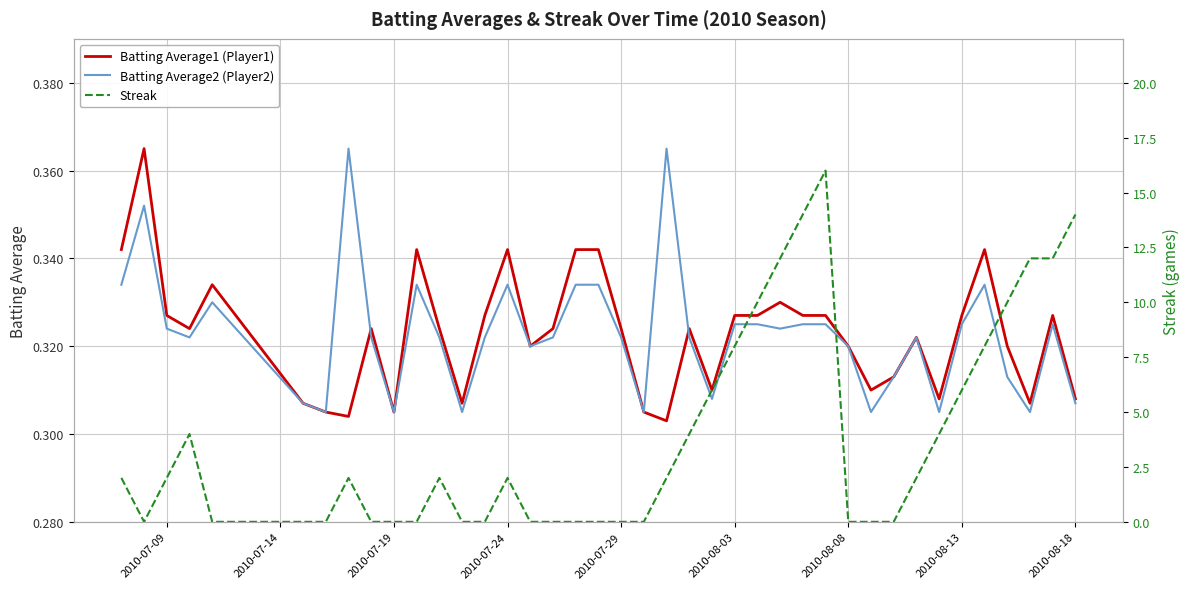

Reading left to right, what are all the values shown in this chart?

Batting Average1 (Player1): 0.3	0.4	0.3	0.3	0.3	0.3	0.3	0.3	0.3	0.3	0.3	0.3	0.3	0.3	0.3	0.3	0.3	0.3	0.3	0.3	0.3	0.3	0.3	0.3	0.3	0.3	0.3	0.3	0.3	0.3	0.3	0.3	0.3	0.3	0.3	0.3	0.3	0.3	0.3	0.3
Batting Average2 (Player2): 0.3	0.4	0.3	0.3	0.3	0.3	0.3	0.4	0.3	0.3	0.3	0.3	0.3	0.3	0.3	0.3	0.3	0.3	0.3	0.3	0.3	0.4	0.3	0.3	0.3	0.3	0.3	0.3	0.3	0.3	0.3	0.3	0.3	0.3	0.3	0.3	0.3	0.3	0.3	0.3
Streak: 2.0	0.0	2.0	4.0	0.0	0.0	0.0	2.0	0.0	0.0	0.0	2.0	0.0	0.0	2.0	0.0	0.0	0.0	0.0	0.0	0.0	2.0	4.0	6.0	8.0	10.0	12.0	14.0	16.0	0.0	0.0	0.0	2.0	4.0	6.0	8.0	10.0	12.0	12.0	14.0